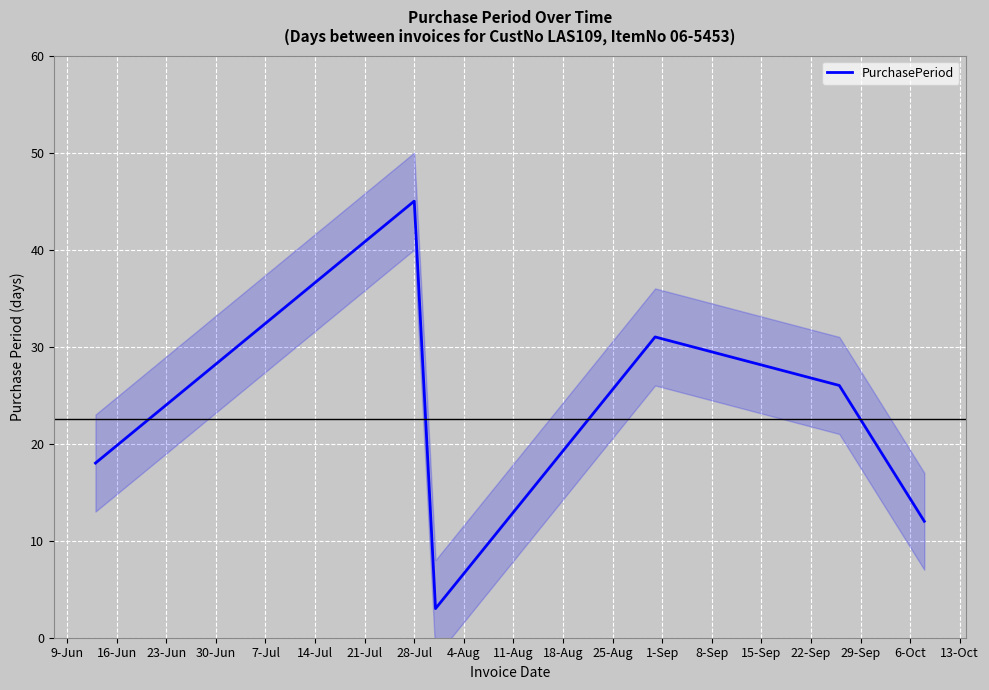

How many points are lower than both their immediate neighbors (excluding endpoints)?

1